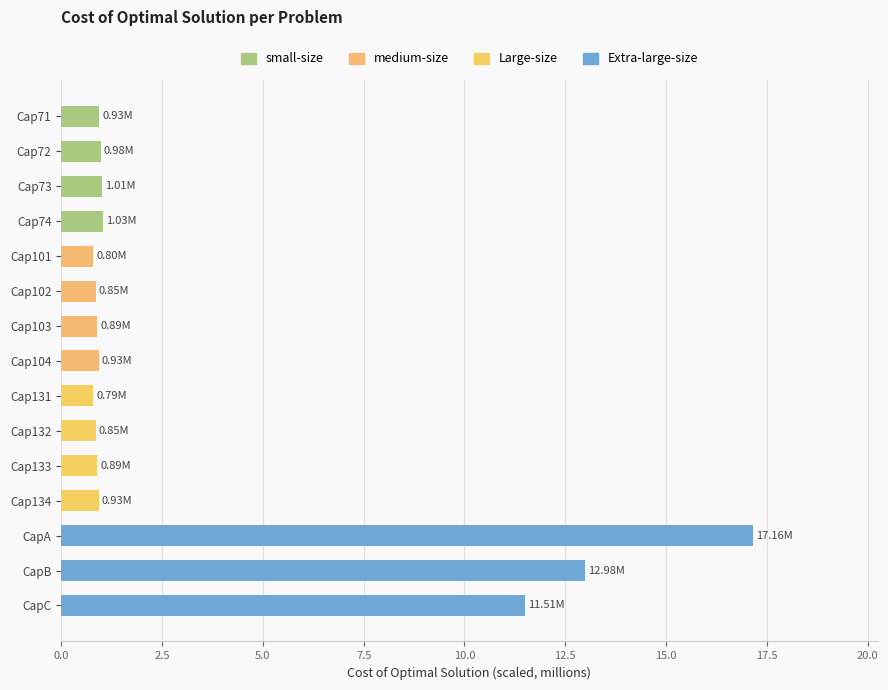

What is the average value?

3.5